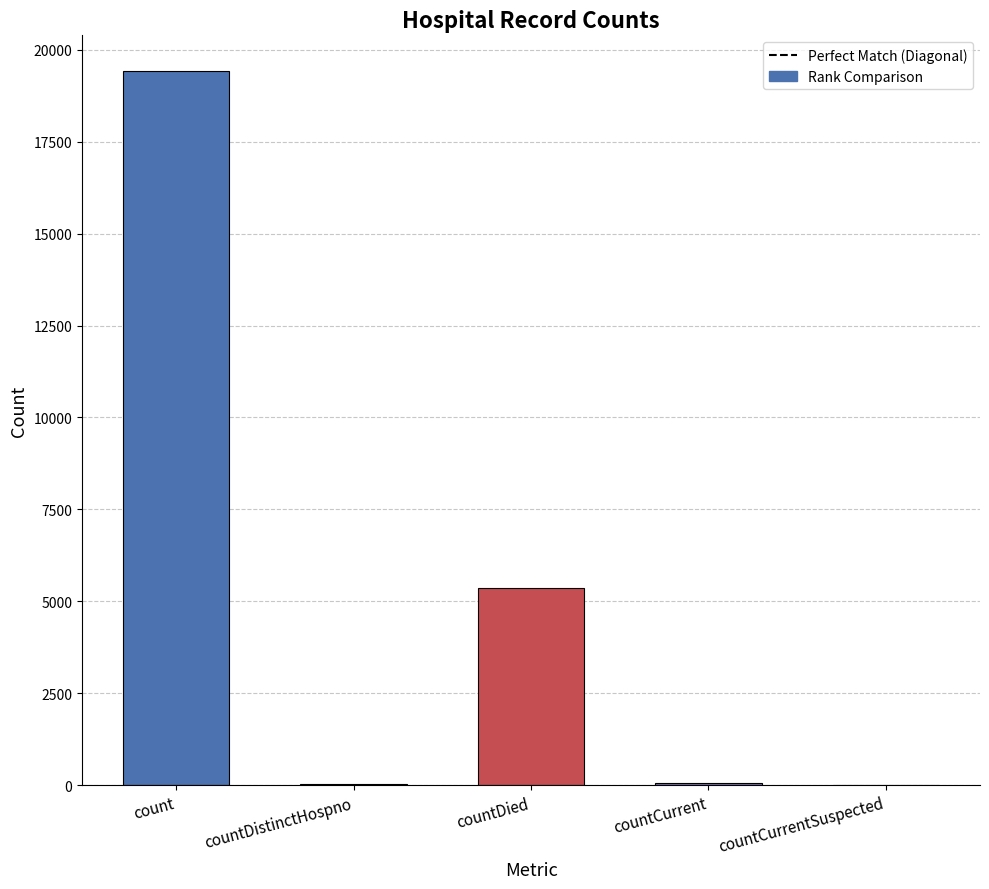

True or false: the data shows 25401 at count.

False